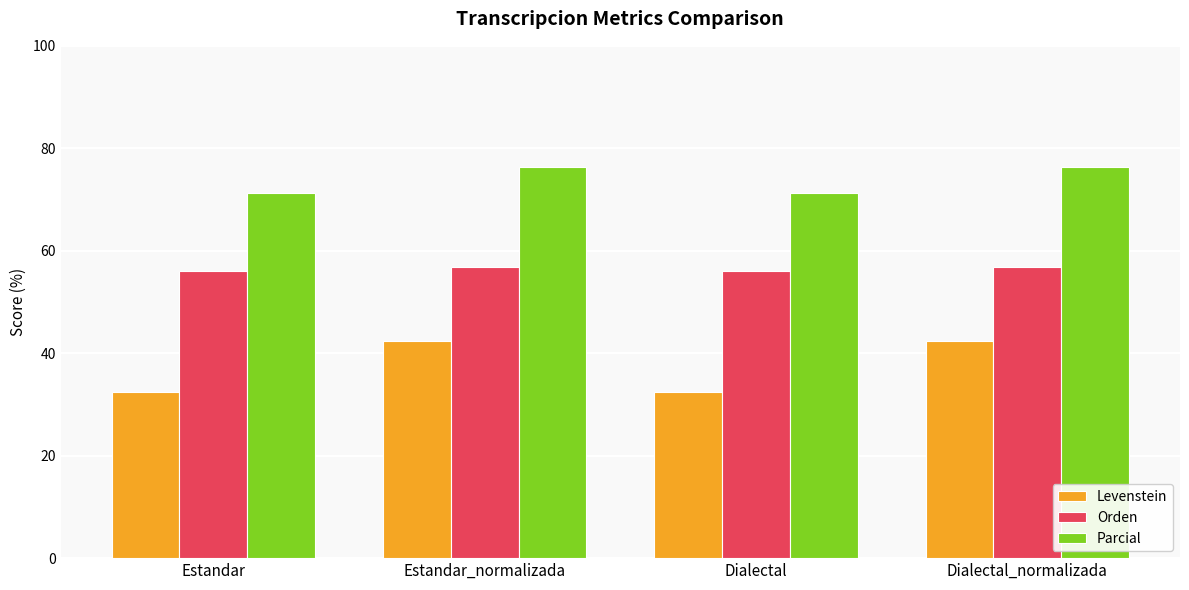

What is the value of the Parcial bar at the 3rd from the left?

71.2